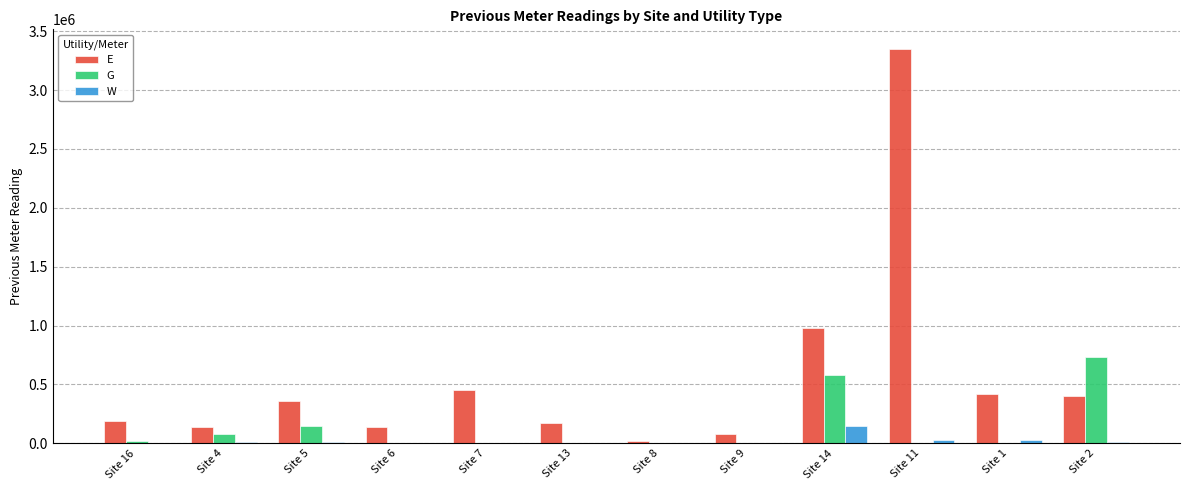

What are all the series names shown in the legend?

E, G, W